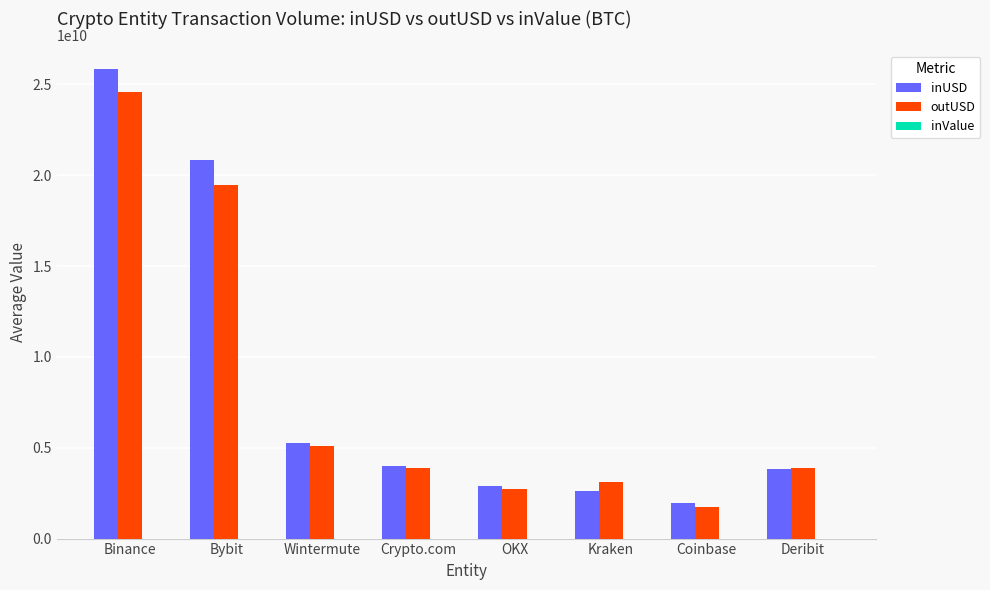

Is it true that outUSD equals 24606583620.7 at Binance?

True